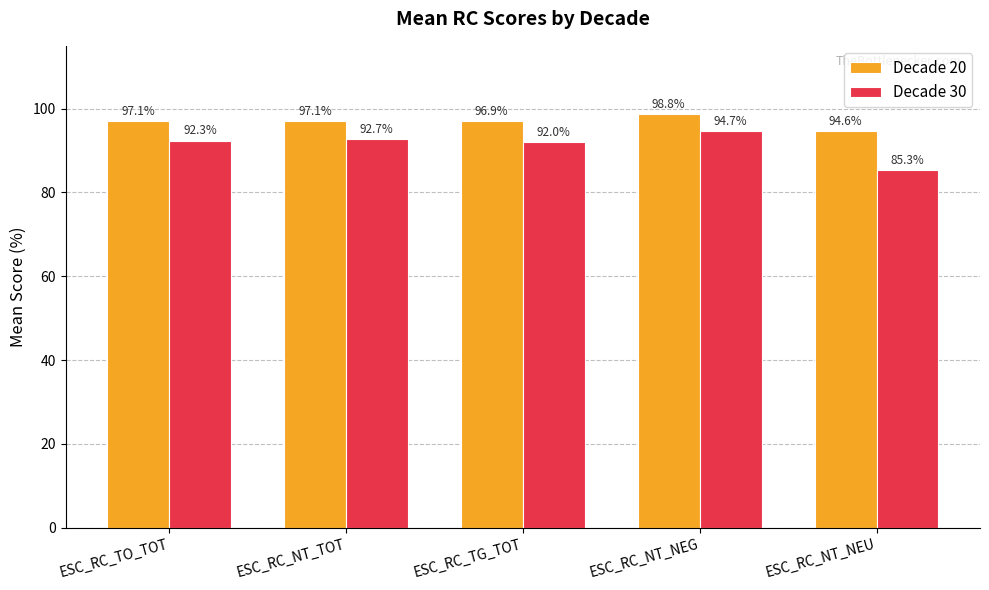

How many bars are there in total?

10